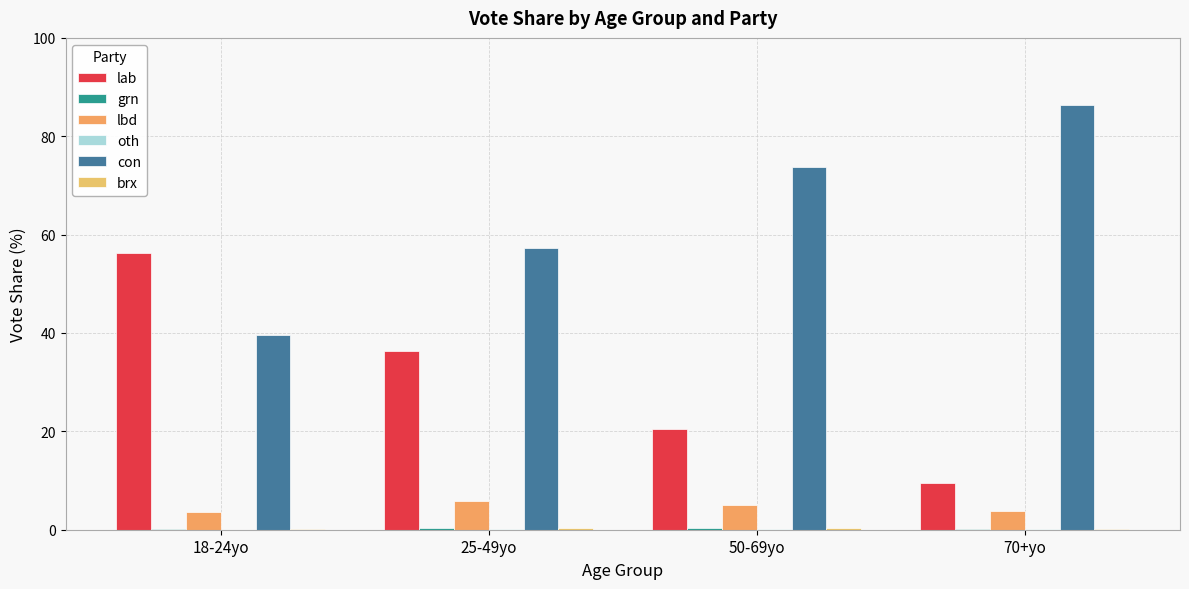

Are the bars horizontal?

No